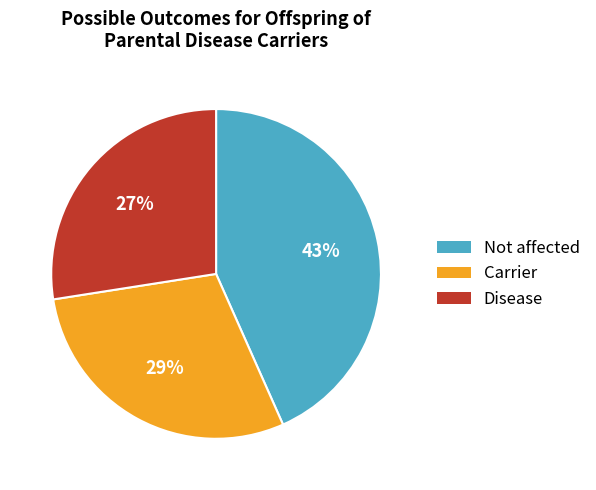

To the nearest percent, what is the average slice percentage?

33%